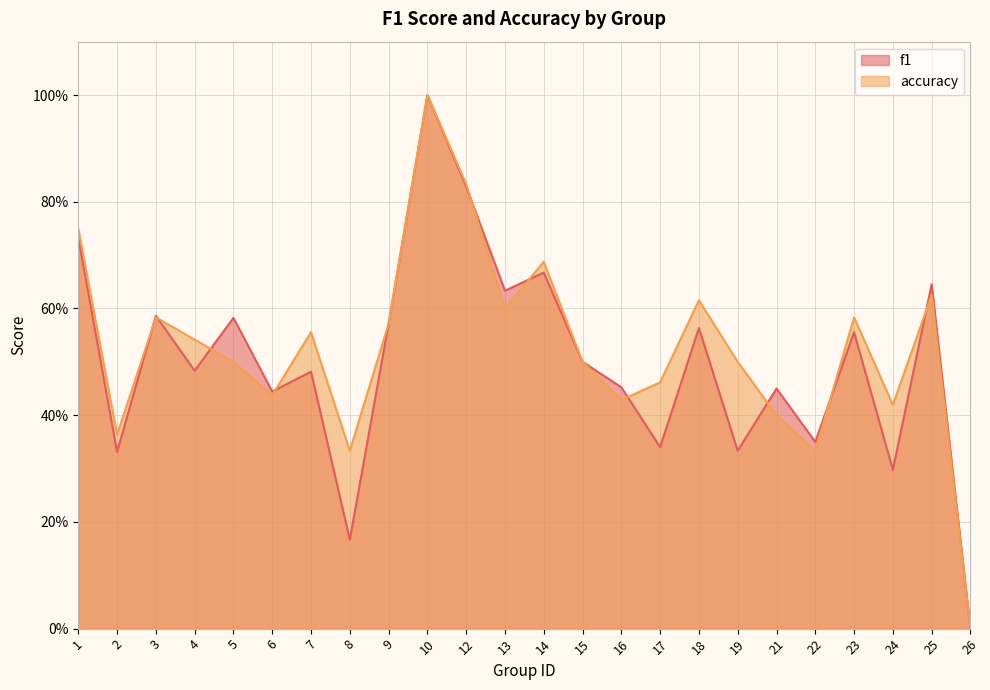

Reading left to right, extract all data points from this chart.

f1: 0.7	0.3	0.6	0.5	0.6	0.4	0.5	0.2	0.6	1.0	0.8	0.6	0.7	0.5	0.5	0.3	0.6	0.3	0.5	0.4	0.6	0.3	0.6	0.0
accuracy: 0.8	0.4	0.6	0.5	0.5	0.4	0.6	0.3	0.6	1.0	0.8	0.6	0.7	0.5	0.4	0.5	0.6	0.5	0.4	0.3	0.6	0.4	0.6	0.0